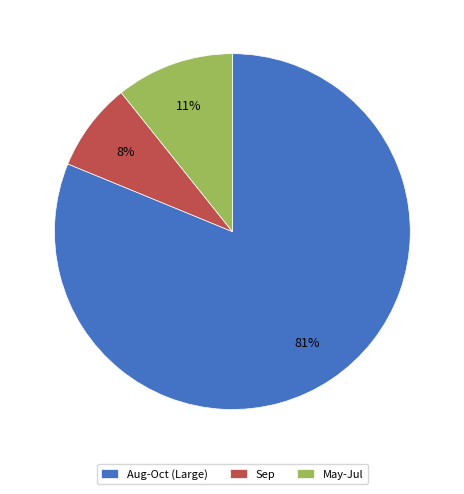

Which slice is the largest?

Aug-Oct (Large)